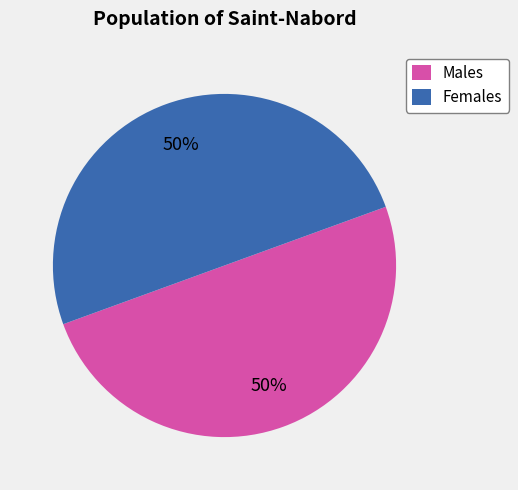

Combined, do Males and Females account for over 50%?

Yes